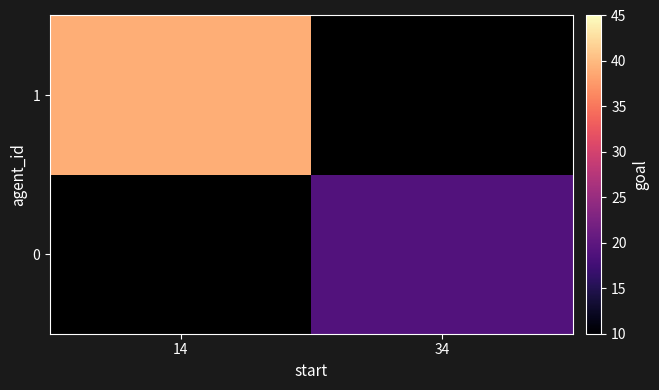

Is the value of 0 at 14 greater than the value of 1 at 34?

No